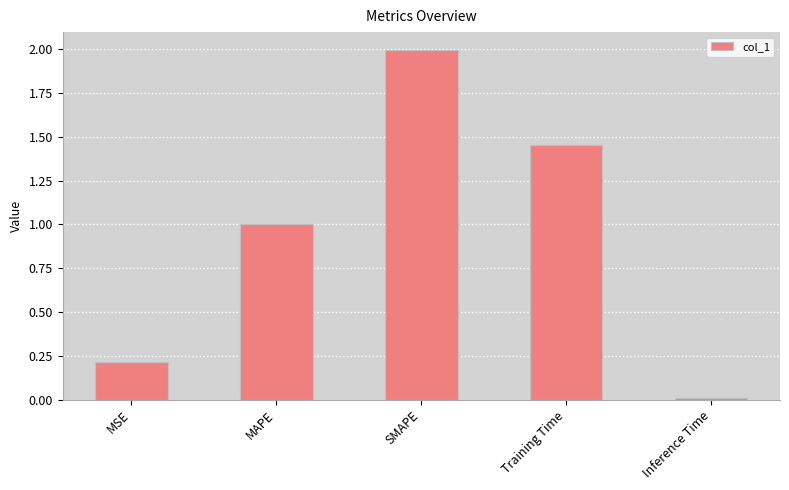

List the labels in order of value, smallest first.

Inference Time, MSE, MAPE, Training Time, SMAPE